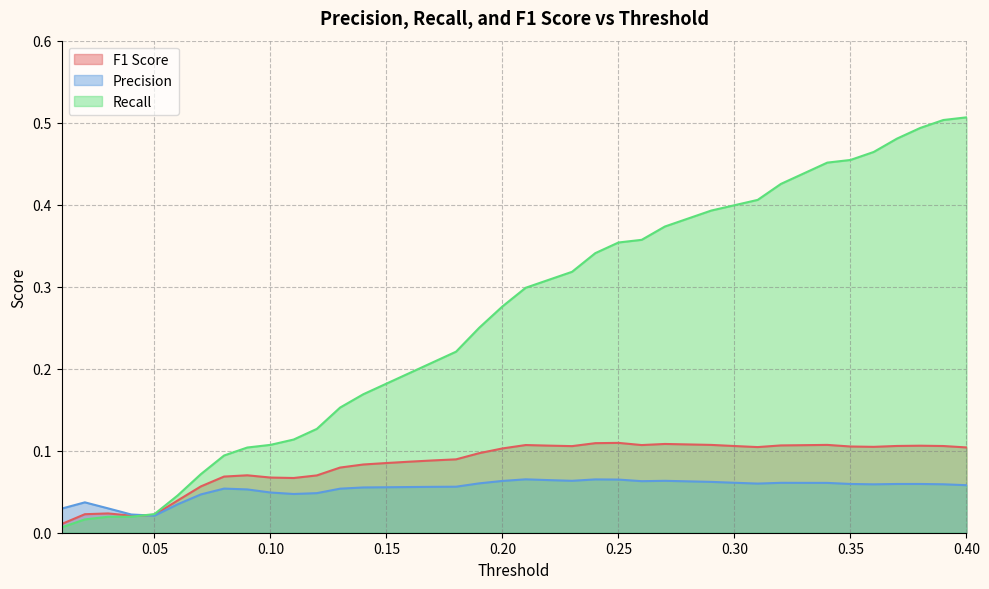

Rank the series at 0.18 from lowest to highest value.

Precision, F1 Score, Recall